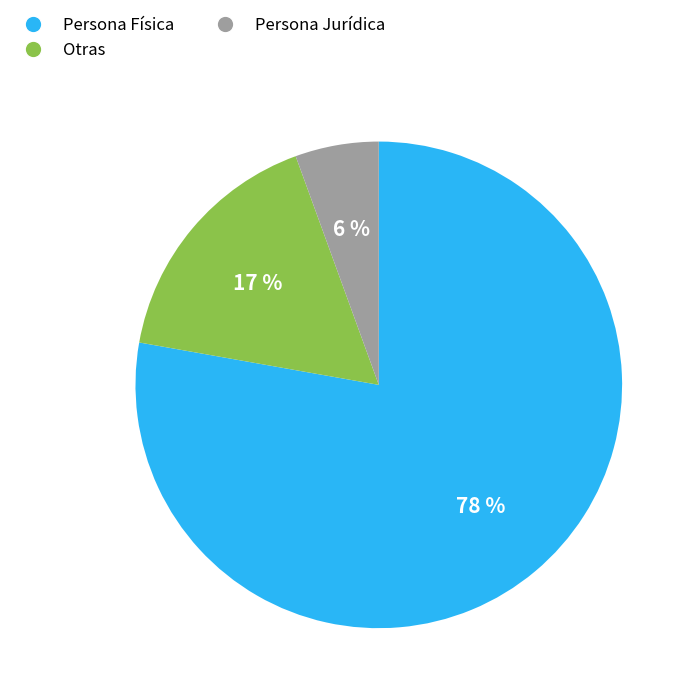

Which category accounts for the majority?

Persona Física